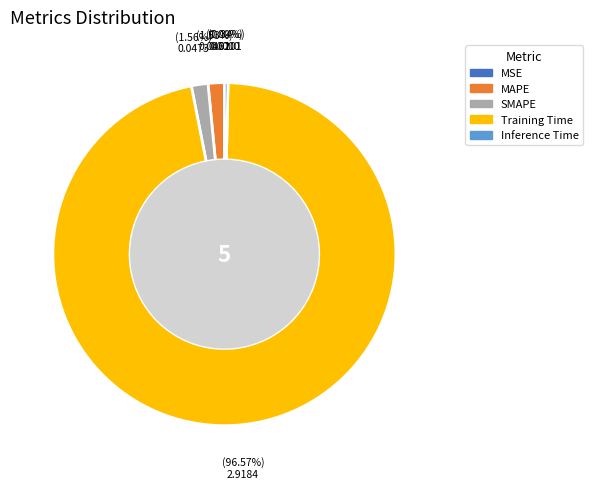

Is there a majority slice in this chart?

Yes